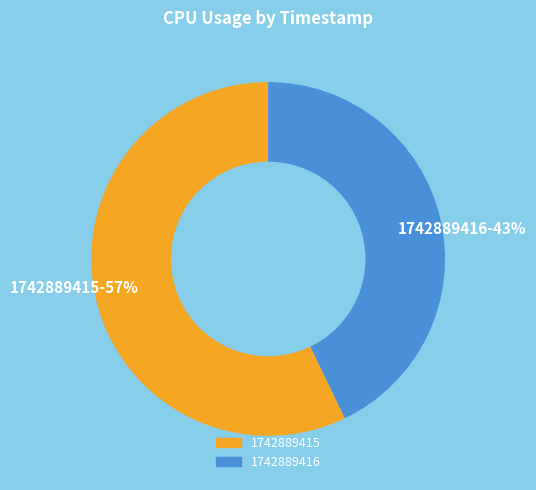

To the nearest percent, what percentage of the pie is 1742889415?

57%